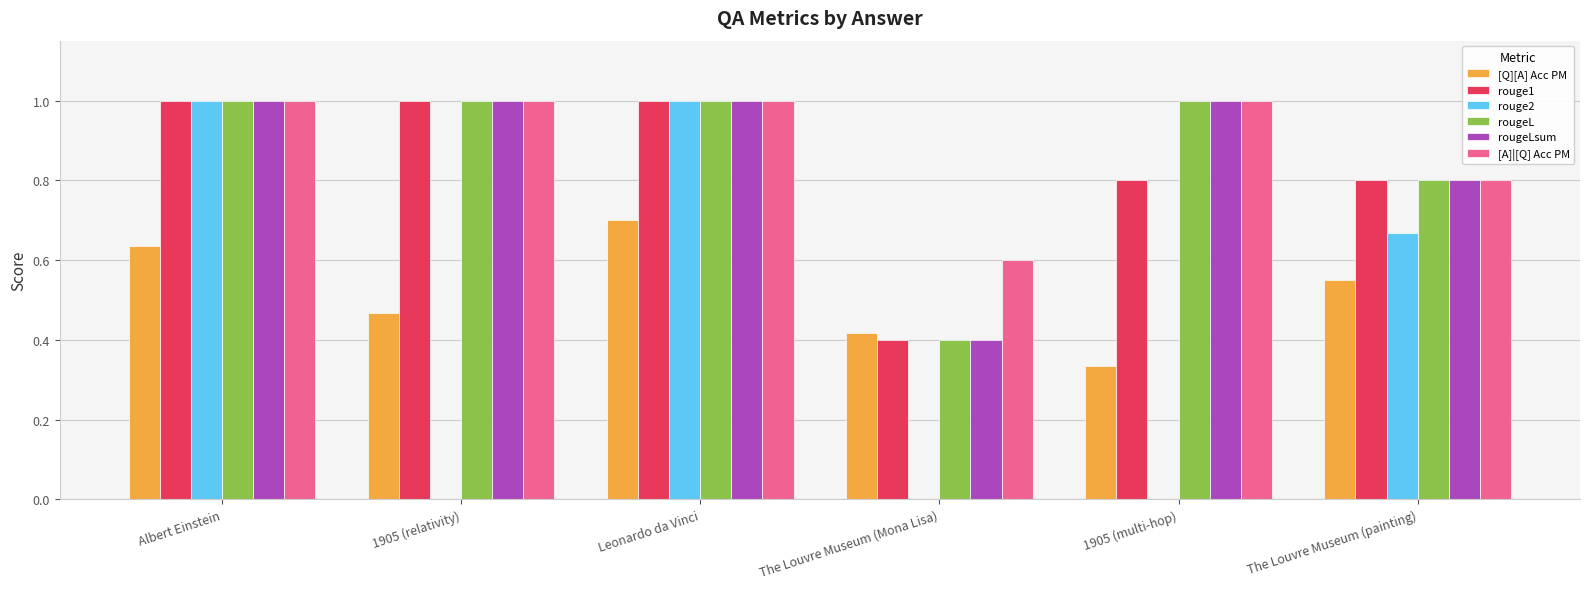

Which series changed the most between Albert Einstein and The Louvre Museum (painting)?

rouge2